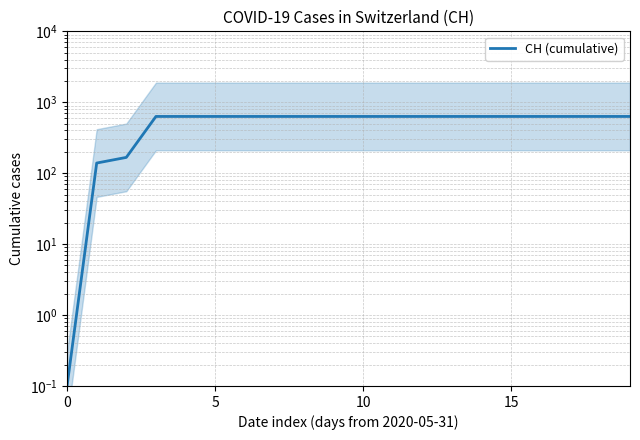

How many lines are shown in the chart?

1